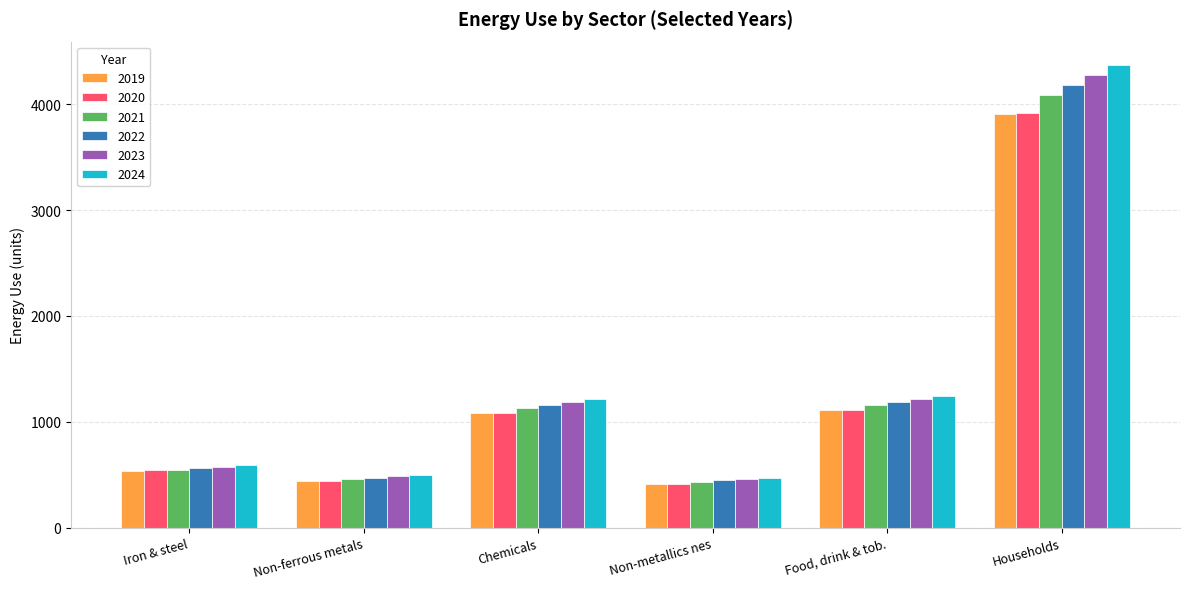

What is the average value of the 2022 series?

1335.3